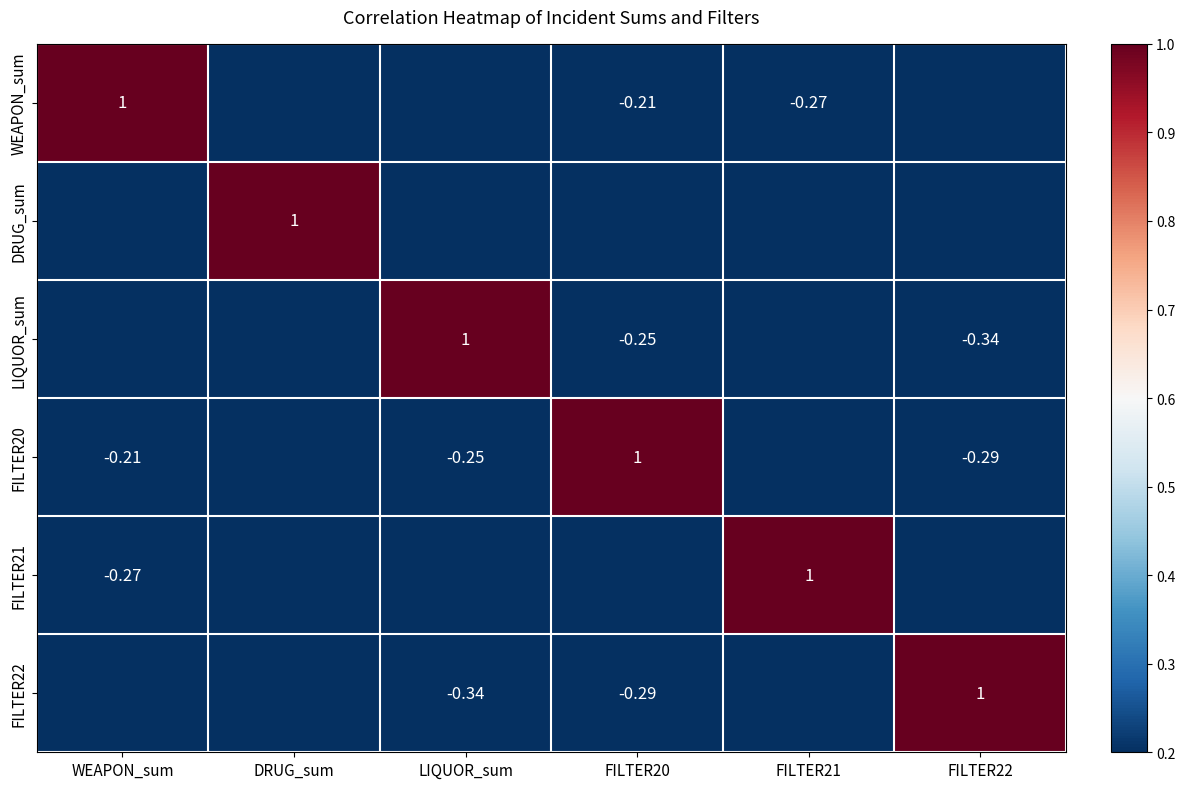

Is the value of FILTER20 at FILTER22 greater than the value of LIQUOR_sum at FILTER20?

No